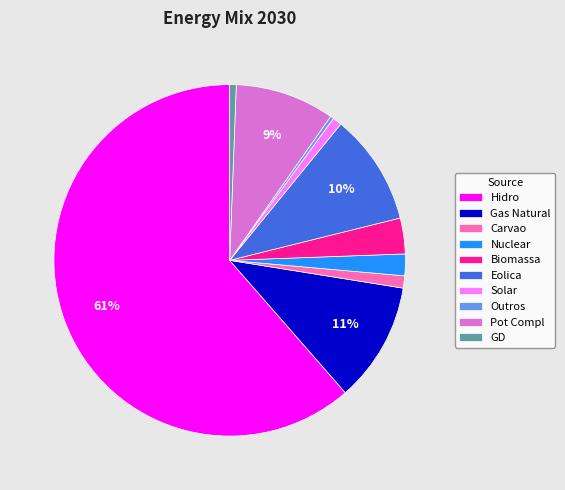

To the nearest percent, what is the combined percentage of Biomassa and Carvao?

4%